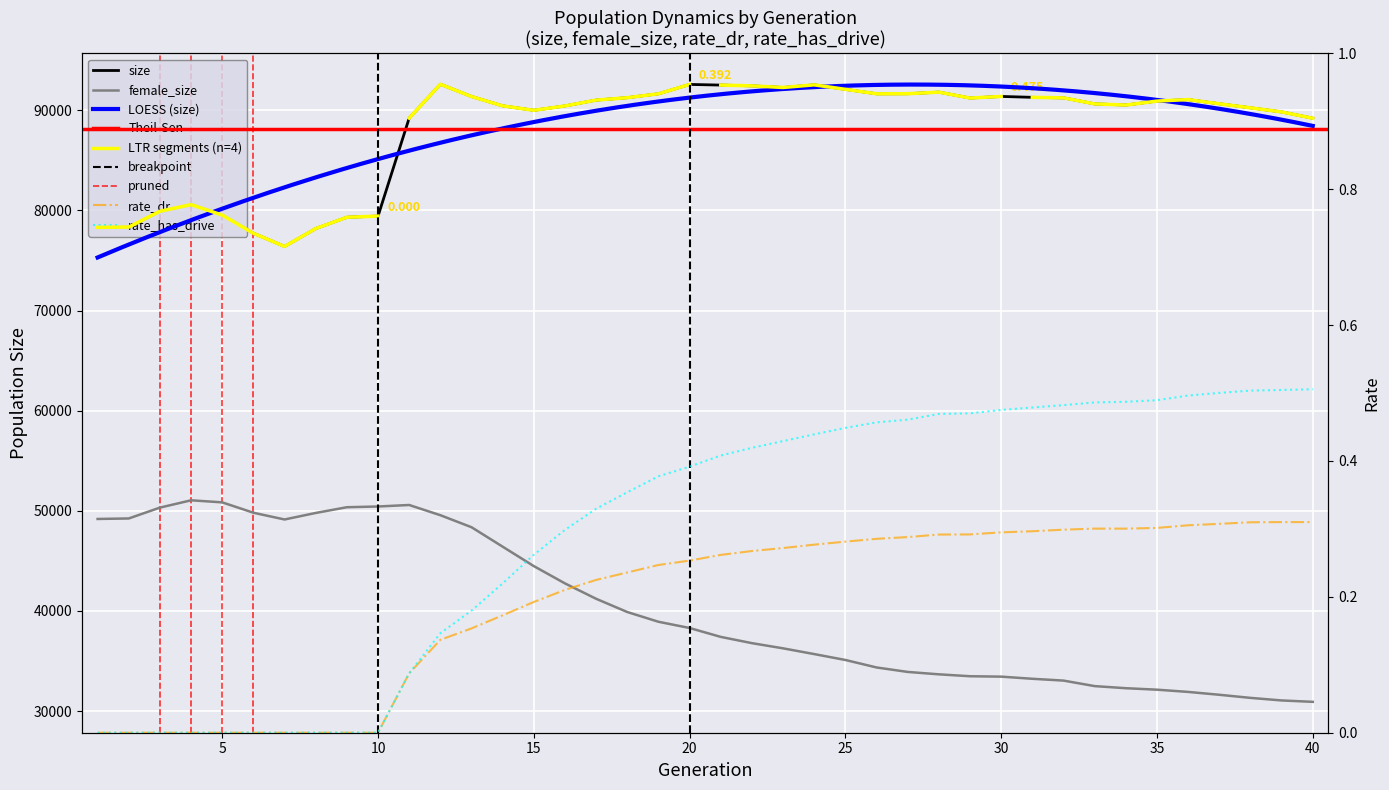

Reading left to right, what are all the values shown in this chart?

size: 78305.0	78337.0	79914.0	80577.0	79530.0	77715.0	76399.0	78188.0	79314.0	79430.0	89218.0	92597.0	91373.0	90439.0	89996.0	90432.0	91016.0	91256.0	91644.0	92579.0	92514.0	92438.0	92273.0	92537.0	92091.0	91644.0	91652.0	91808.0	91220.0	91381.0	91291.0	91238.0	90635.0	90522.0	90916.0	91067.0	90648.0	90245.0	89834.0	89203.0
female_size: 49185.0	49235.0	50318.0	51049.0	50843.0	49808.0	49133.0	49785.0	50357.0	50430.0	50580.0	49561.0	48361.0	46417.0	44477.0	42750.0	41214.0	39891.0	38919.0	38296.0	37408.0	36783.0	36265.0	35691.0	35102.0	34355.0	33909.0	33670.0	33479.0	33439.0	33225.0	33044.0	32493.0	32284.0	32136.0	31914.0	31628.0	31318.0	31061.0	30922.0
rate_dr: 0.0	0.0	0.0	0.0	0.0	0.0	0.0	0.0	0.0	0.0	0.1	0.1	0.2	0.2	0.2	0.2	0.2	0.2	0.2	0.3	0.3	0.3	0.3	0.3	0.3	0.3	0.3	0.3	0.3	0.3	0.3	0.3	0.3	0.3	0.3	0.3	0.3	0.3	0.3	0.3
rate_has_drive: 0.0	0.0	0.0	0.0	0.0	0.0	0.0	0.0	0.0	0.0	0.1	0.1	0.2	0.2	0.3	0.3	0.3	0.4	0.4	0.4	0.4	0.4	0.4	0.4	0.4	0.5	0.5	0.5	0.5	0.5	0.5	0.5	0.5	0.5	0.5	0.5	0.5	0.5	0.5	0.5